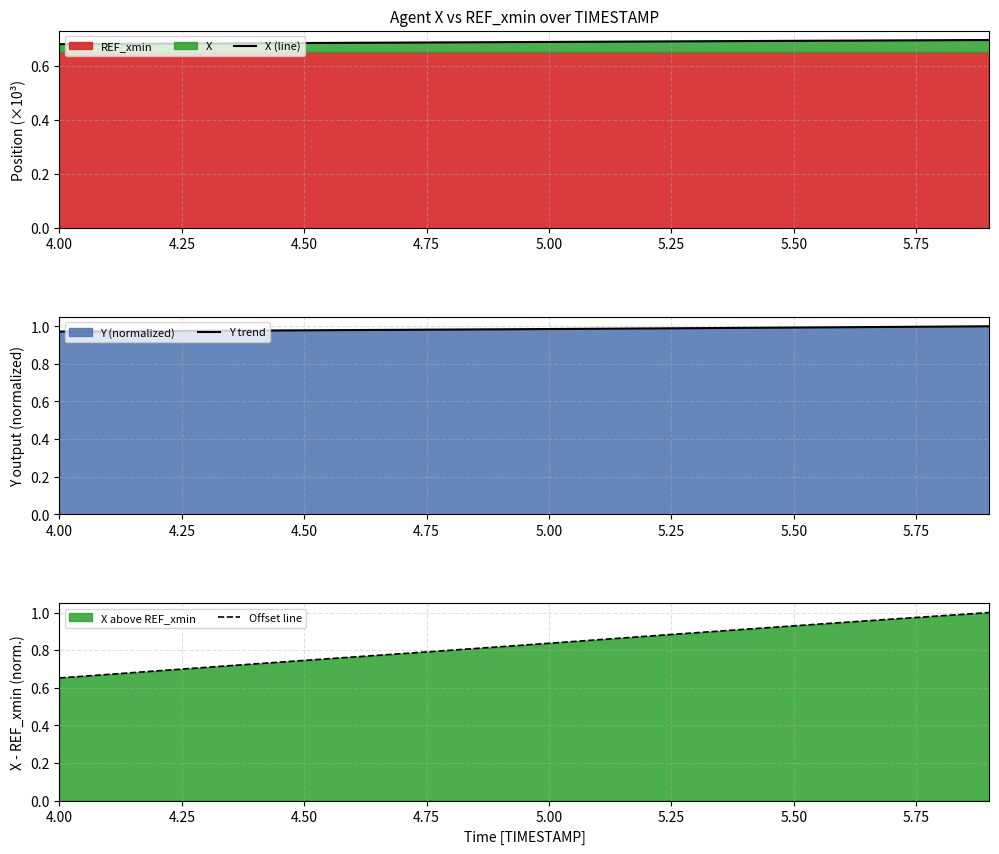

The value of X (line) at 4.00 is 0.2. True or false?

False